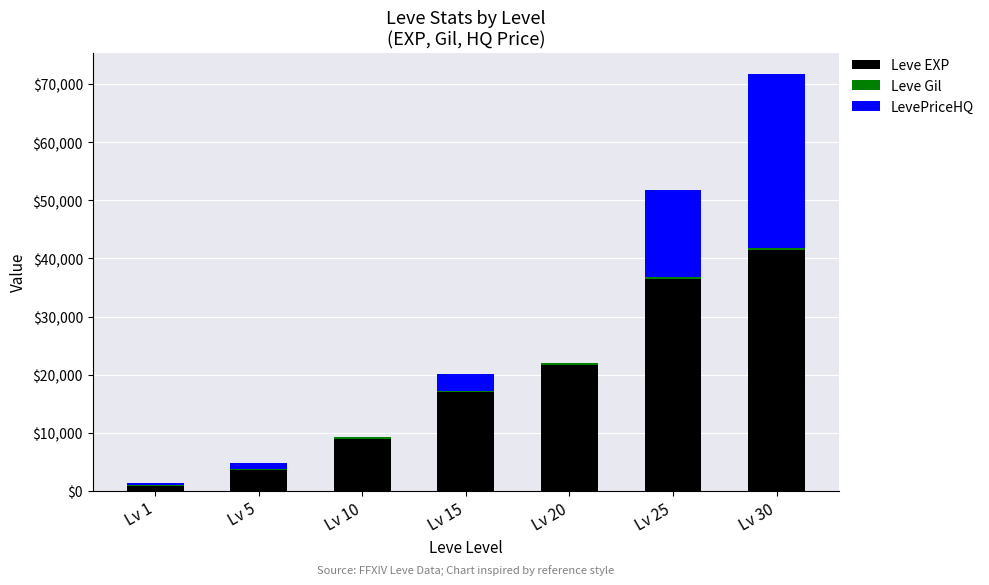

How many data points does each series have?

7